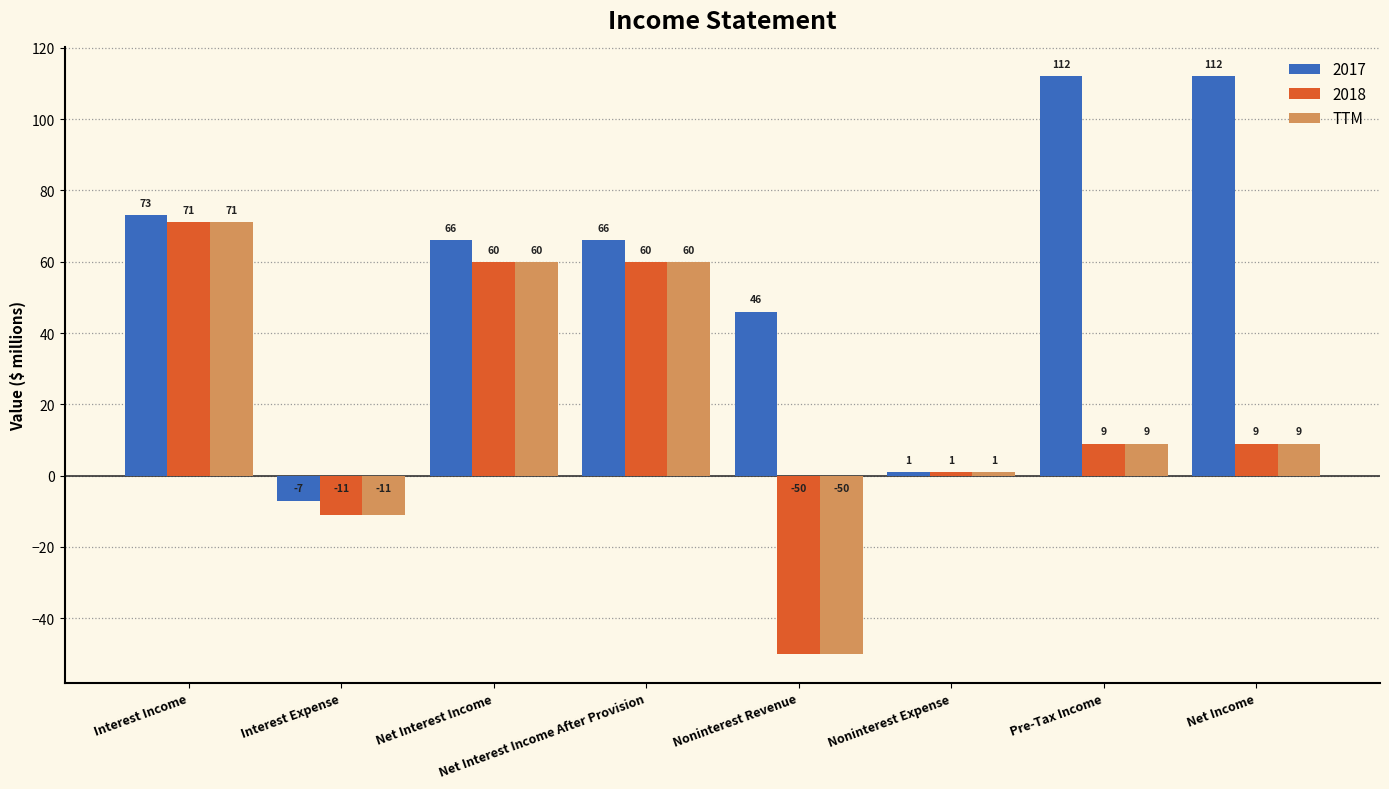

What is the sum of the 2018 values at Noninterest Expense and Net Income?

10